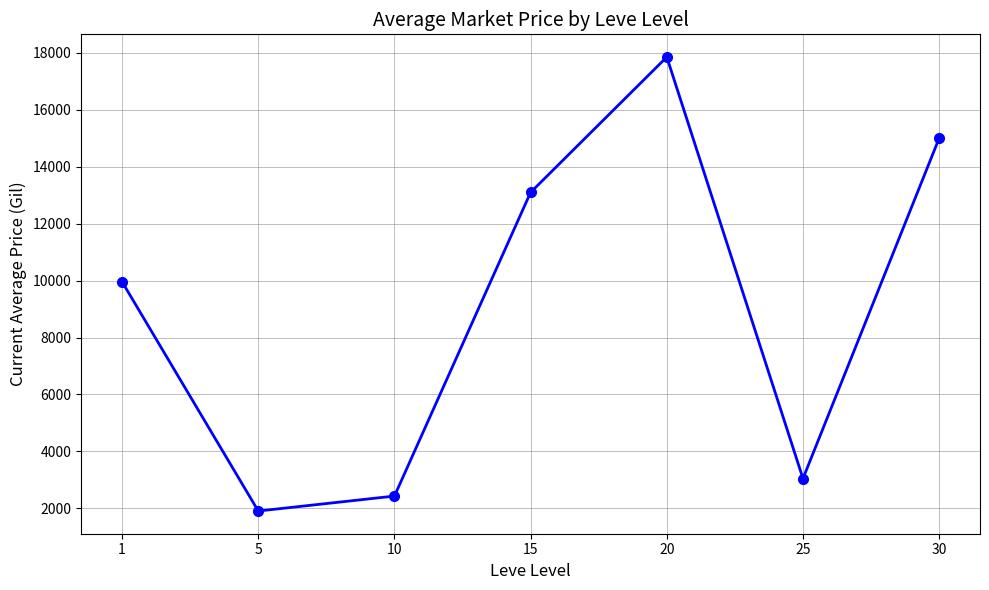

The chart shows a value of 1514.2 at 10. True or false?

False